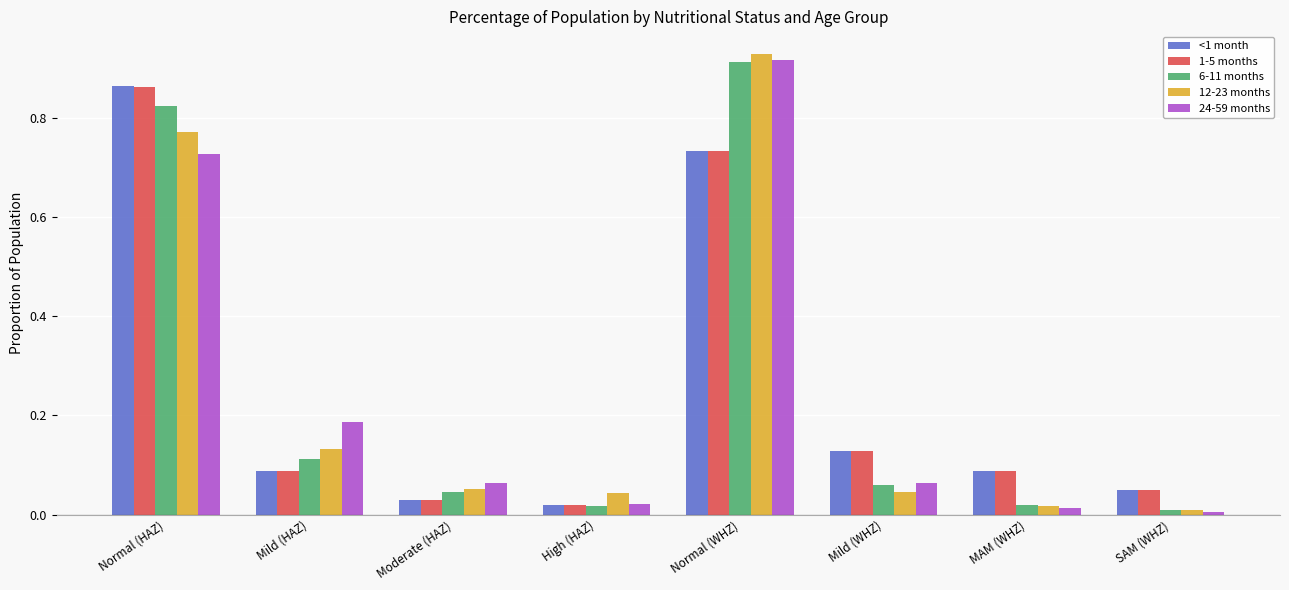

How many groups of bars are there?

8